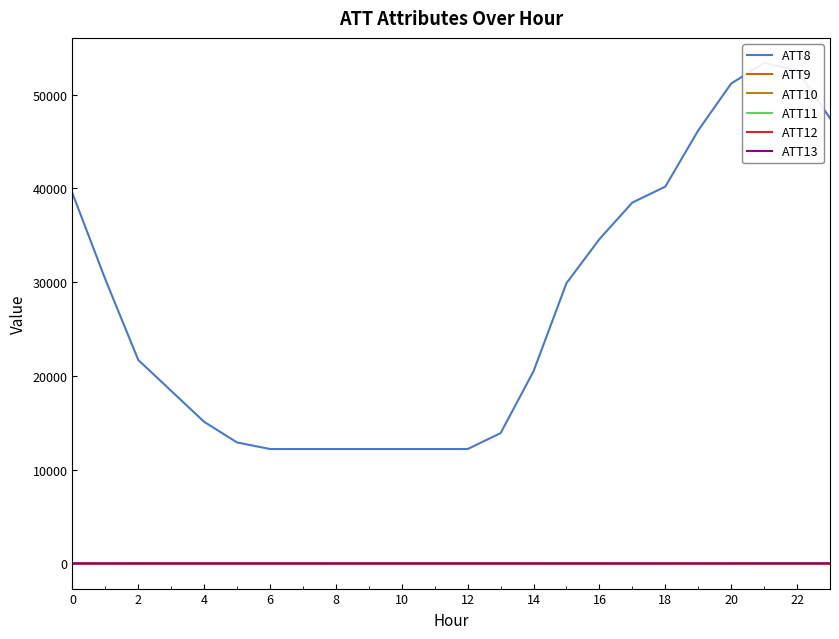

What are all the series names shown in the legend?

ATT8, ATT9, ATT10, ATT11, ATT12, ATT13